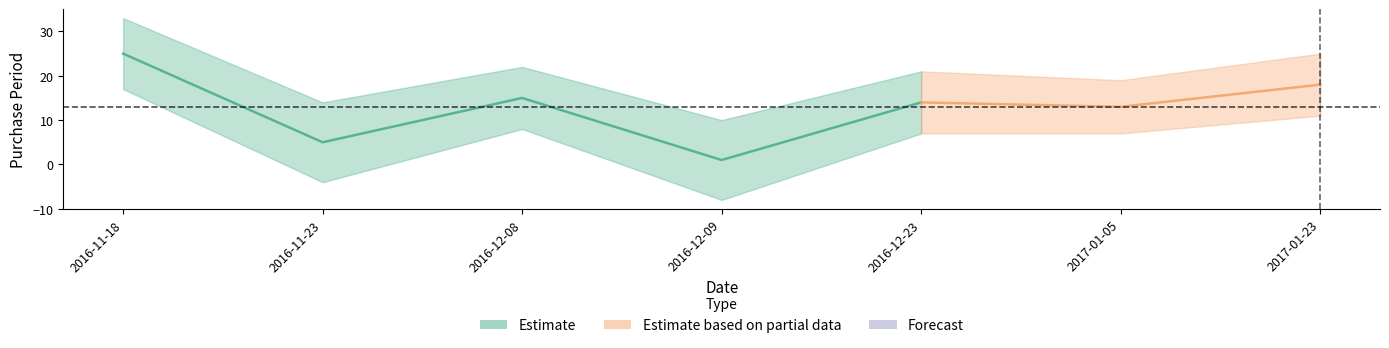

What is the sum of the values at 2017-01-23 and 2016-12-23?

32